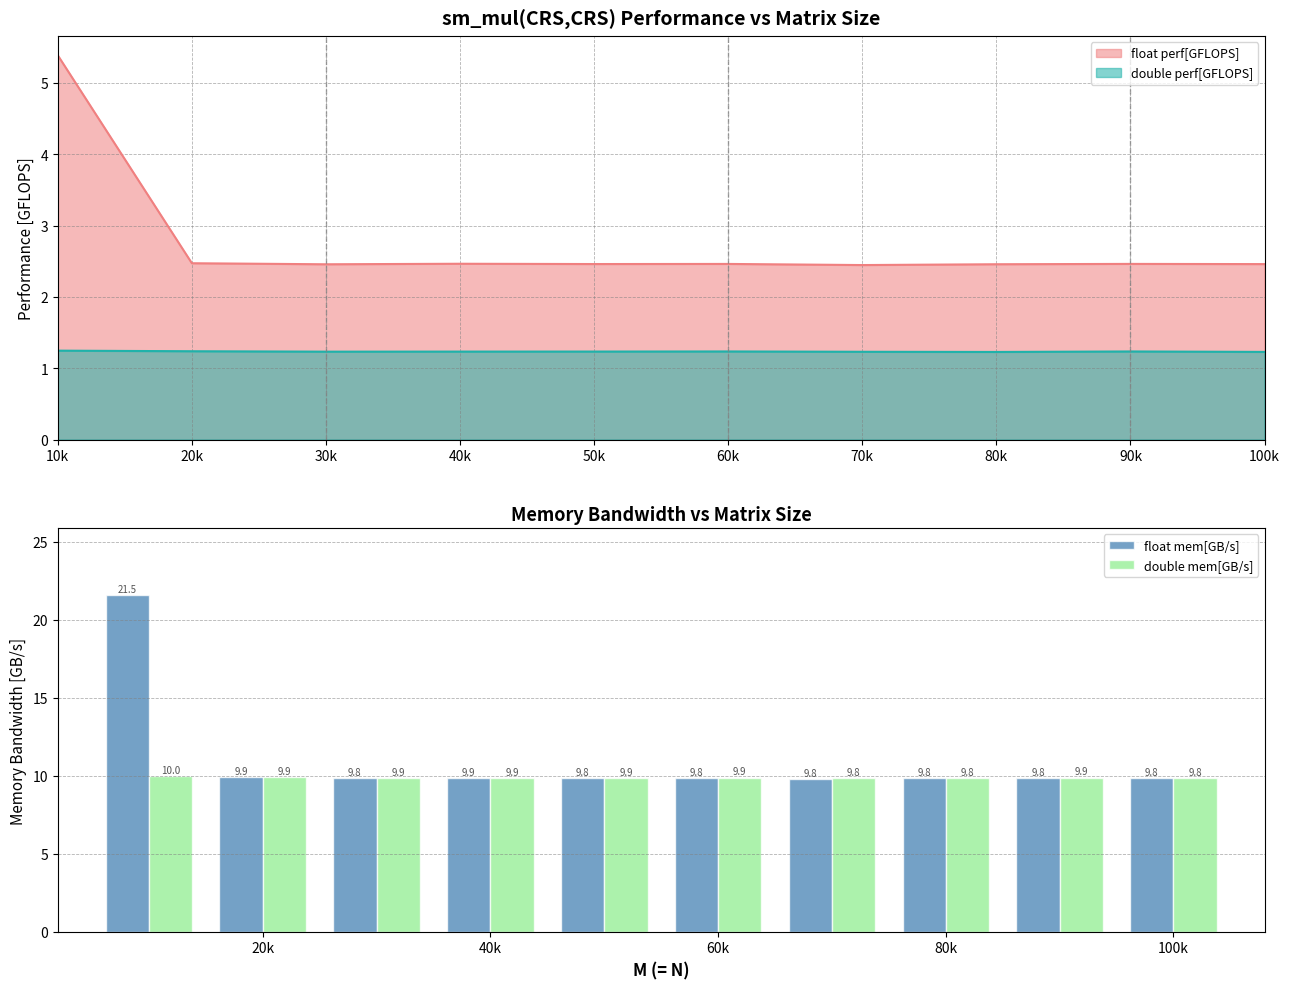

What is the label of the 7th bar from the right?

40k